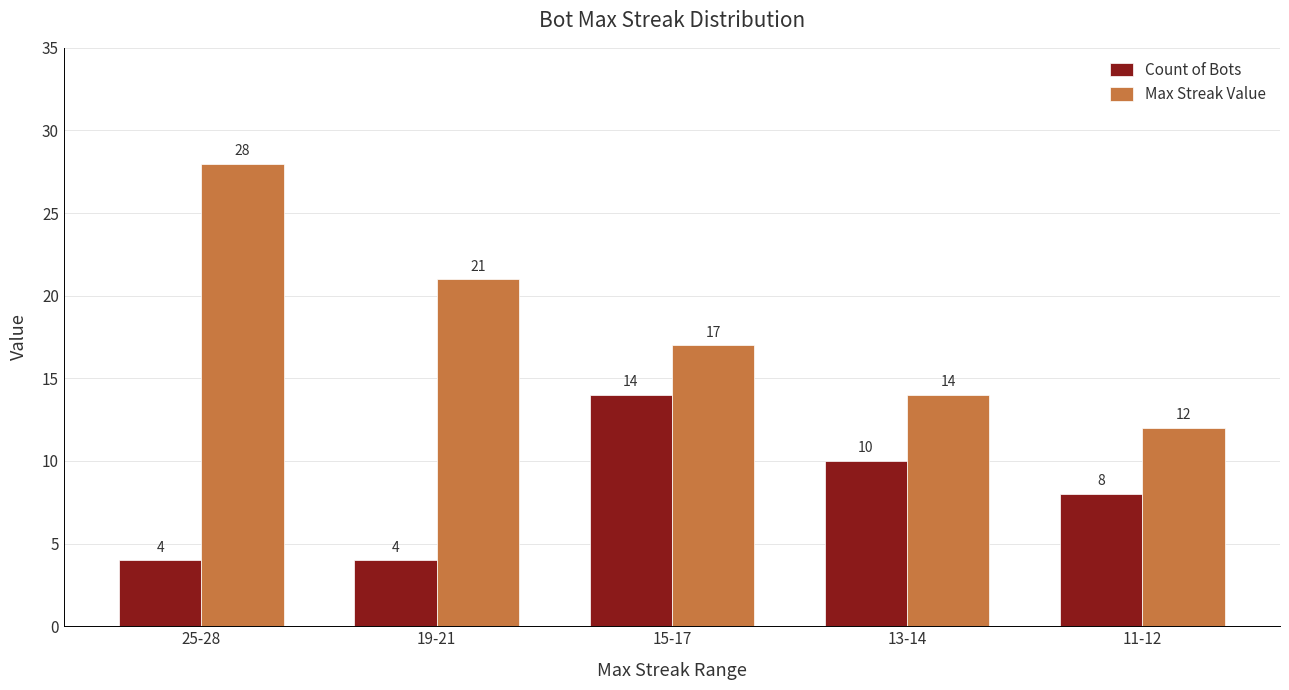

Reading right to left, list all the values displayed in this chart.

Count of Bots: 8	10	14	4	4
Max Streak Value: 12	14	17	21	28